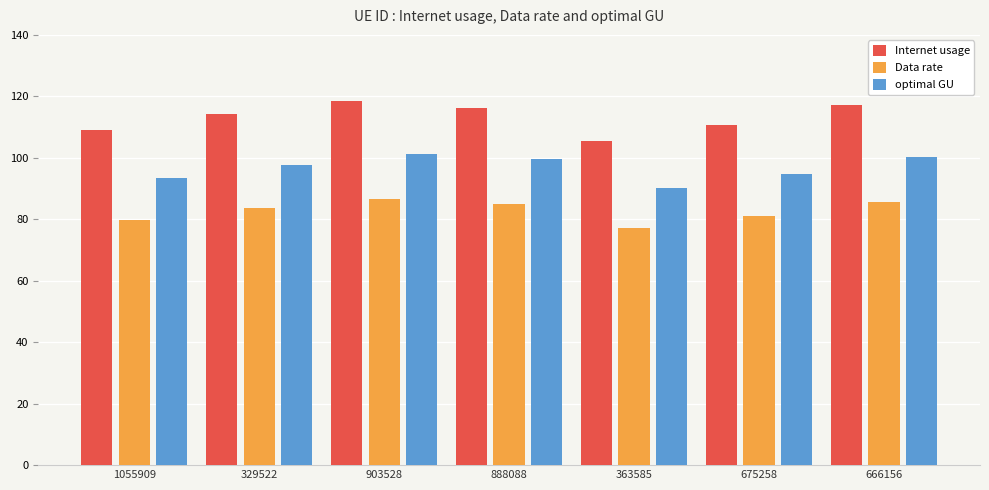

Which series has the widest spread of values?

Internet usage